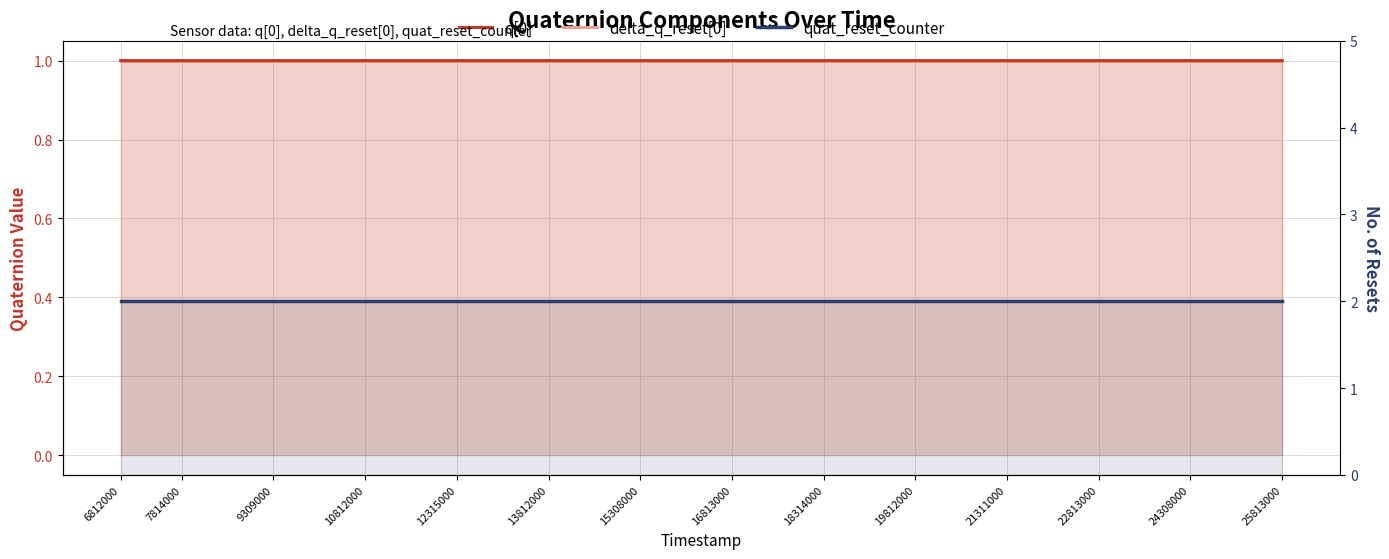

Which series changed the most between 7814000 and 15308000?

q[0]